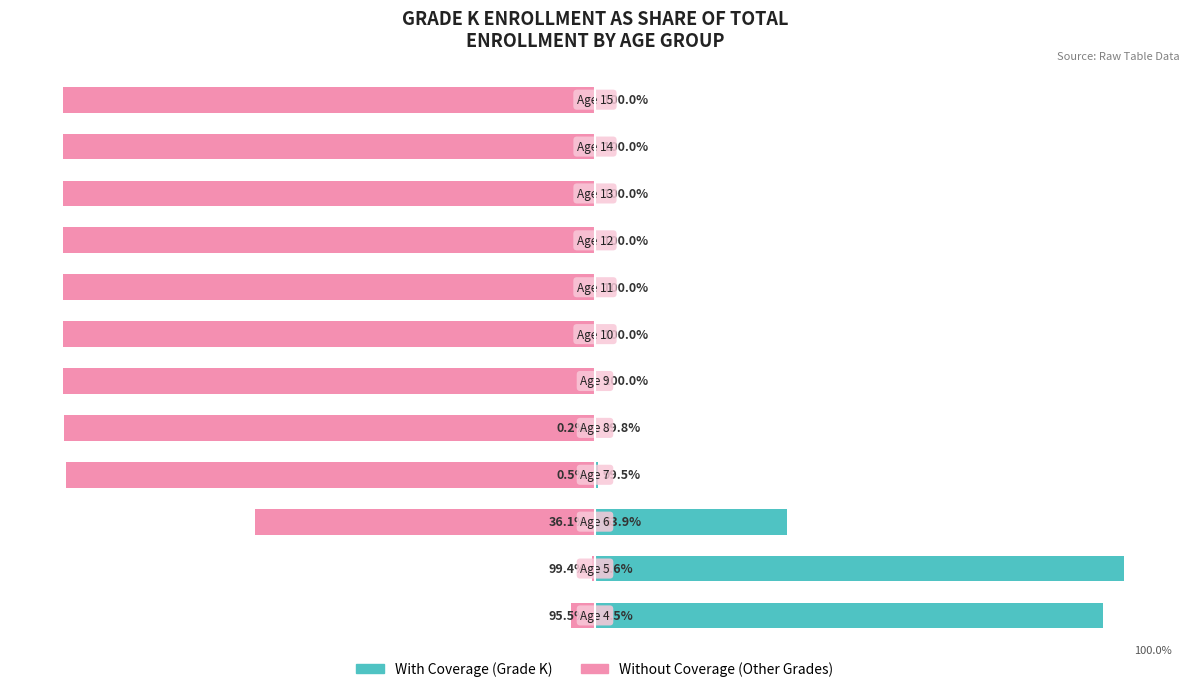

What is the average value of the With Coverage series?

19.3